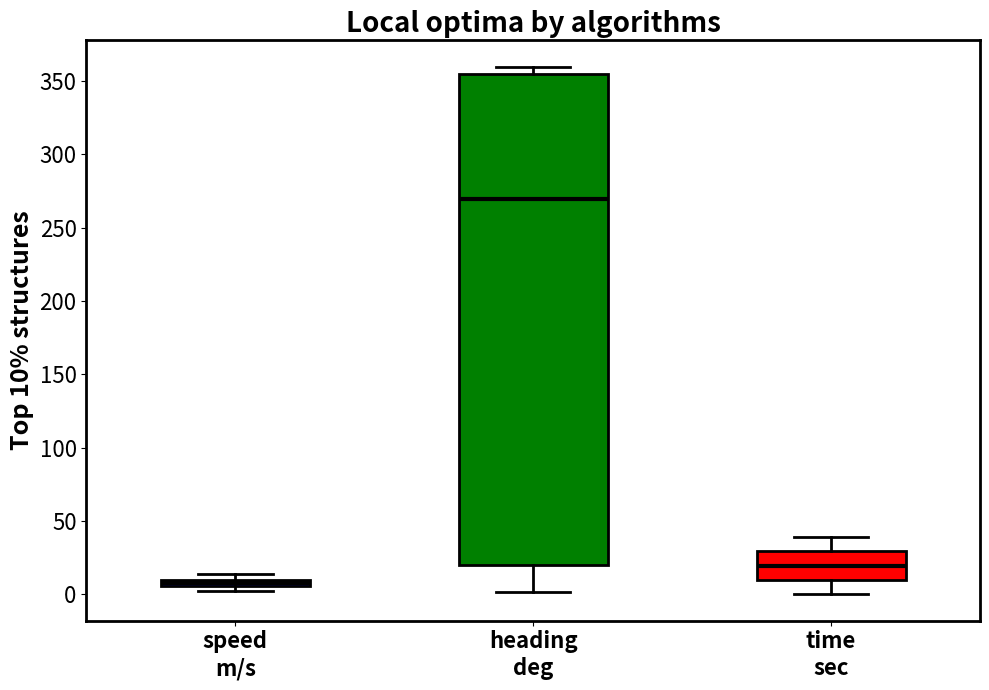

Which box has the lowest median line?

speed m/s